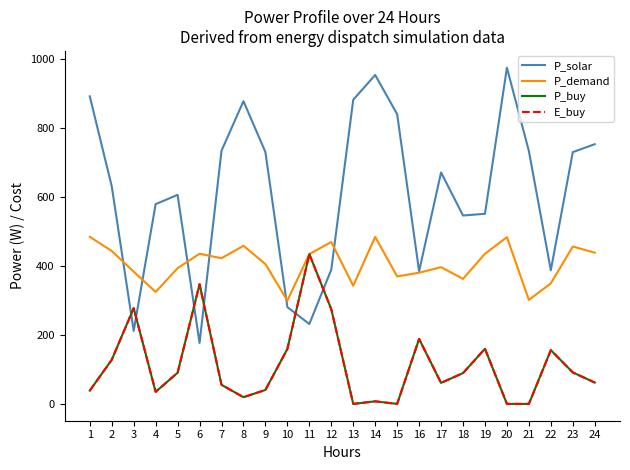

Is the value of P_buy at 4 greater than the value of P_solar at 17?

No